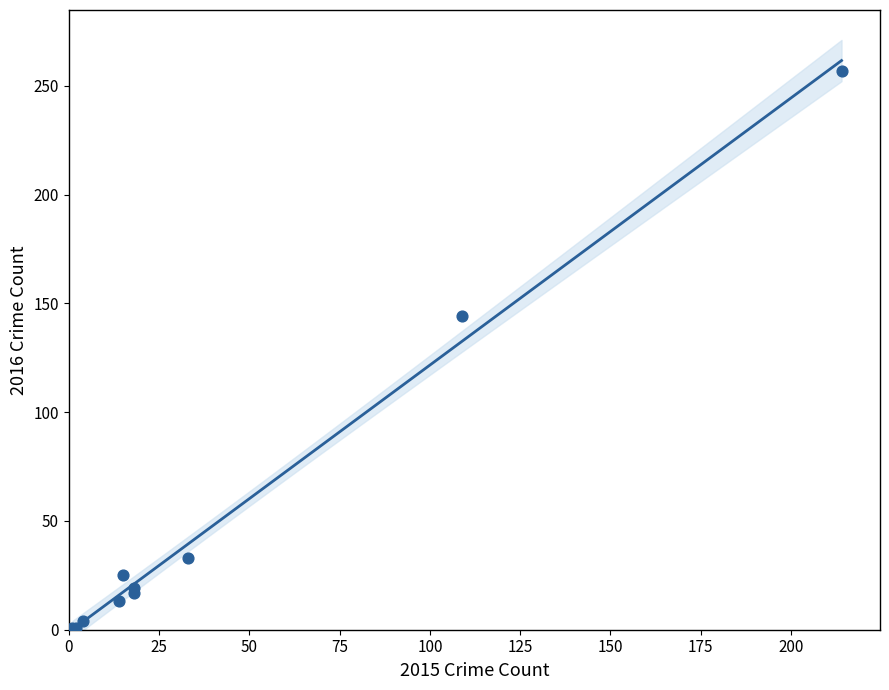

What Y value in the scatter plot is closest to 129?

144